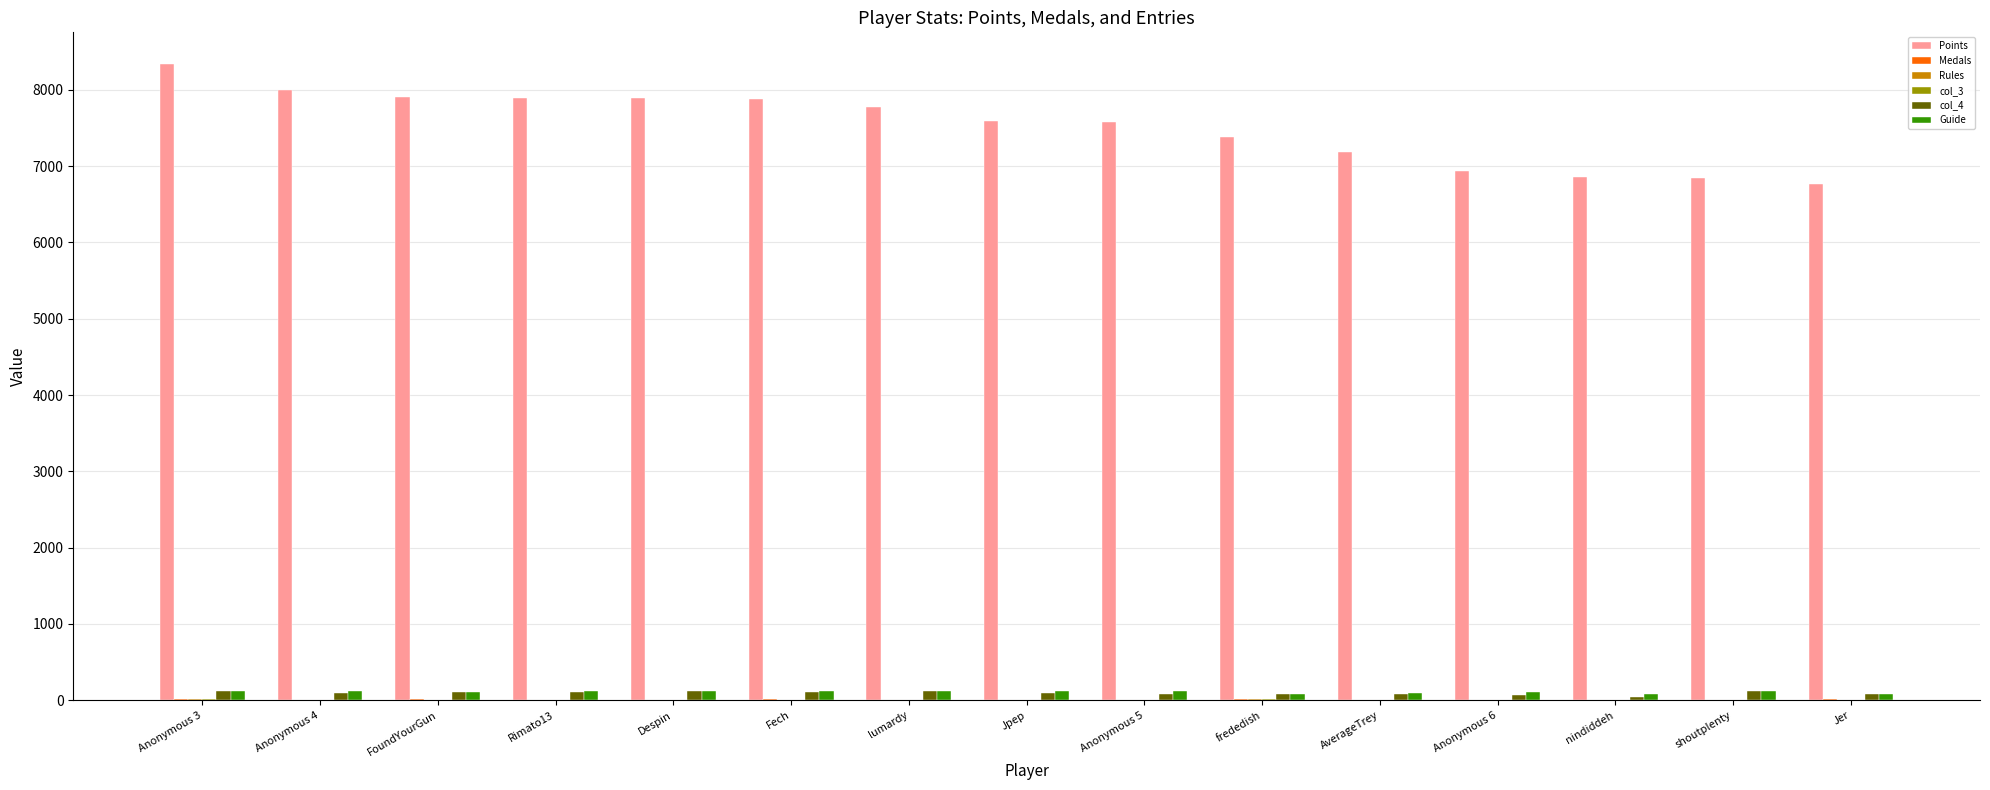

Which label corresponds to the largest value in the chart?

Anonymous 3